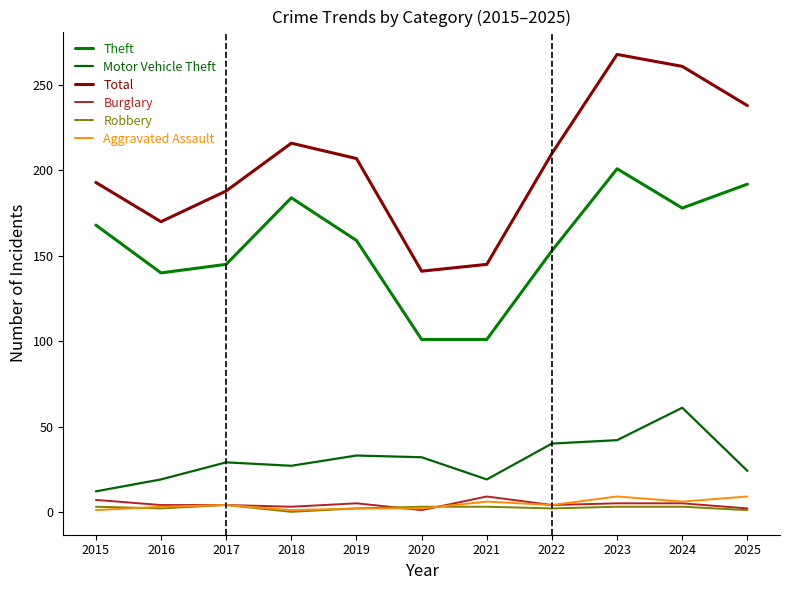

Does the chart display data point markers on the line(s)?

No